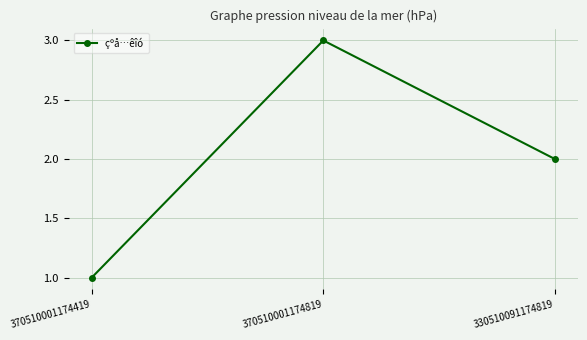

How many values are below 2?

1